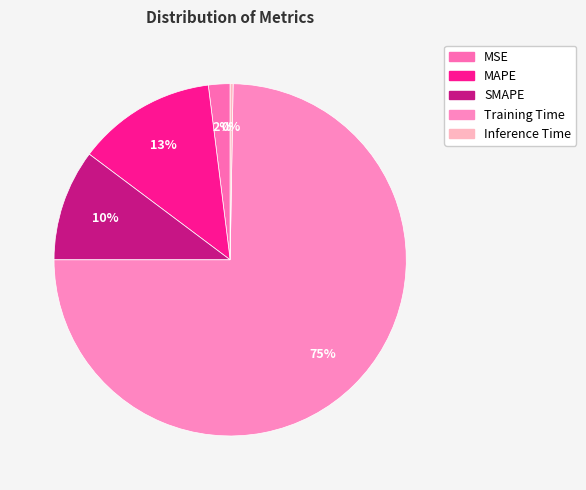

What is the largest slice in the pie chart?

Training Time